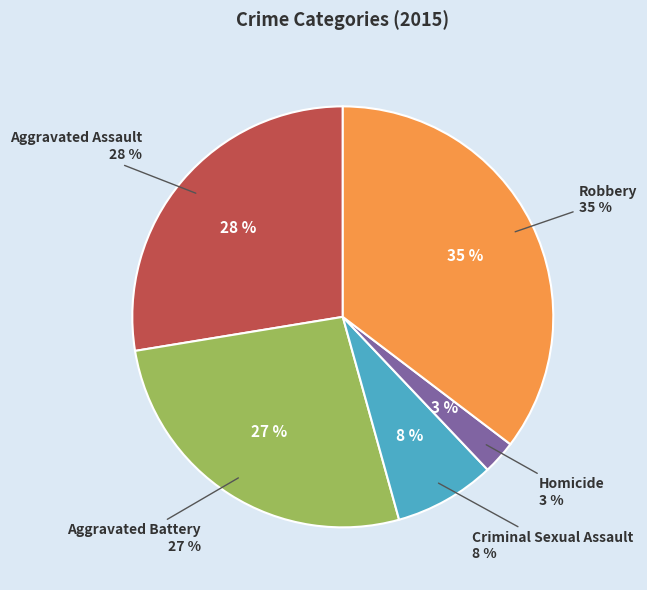

Do Homicide and Robbery together represent more than half of the pie?

No